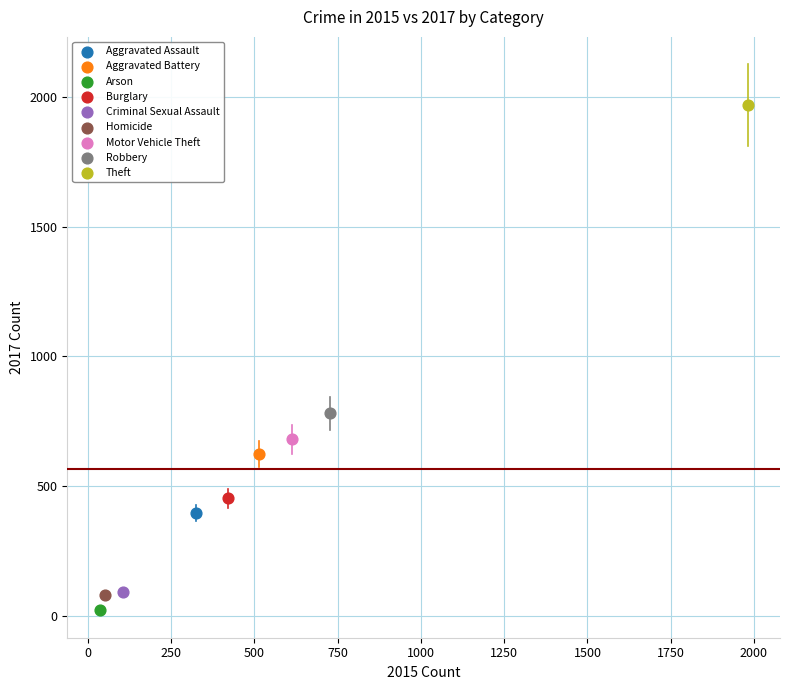

Which series contains the highest Y value?

Theft